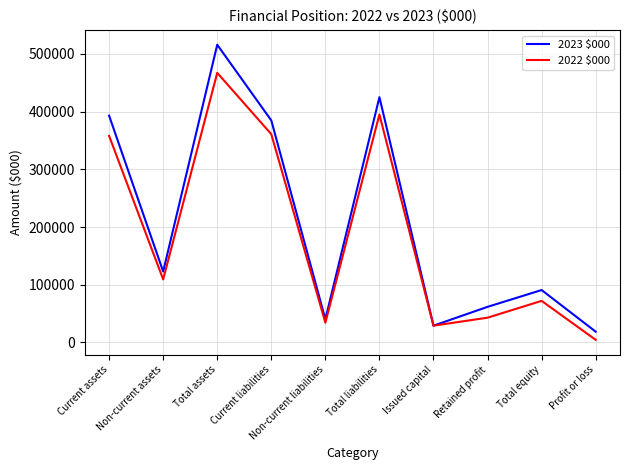

At which category does the chart reach its minimum across all series?

Profit or loss